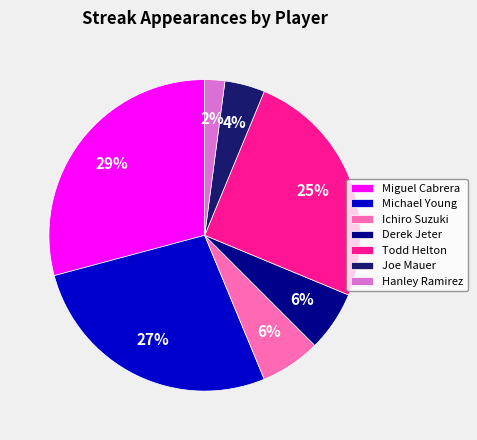

Count the number of slices in the pie.

7